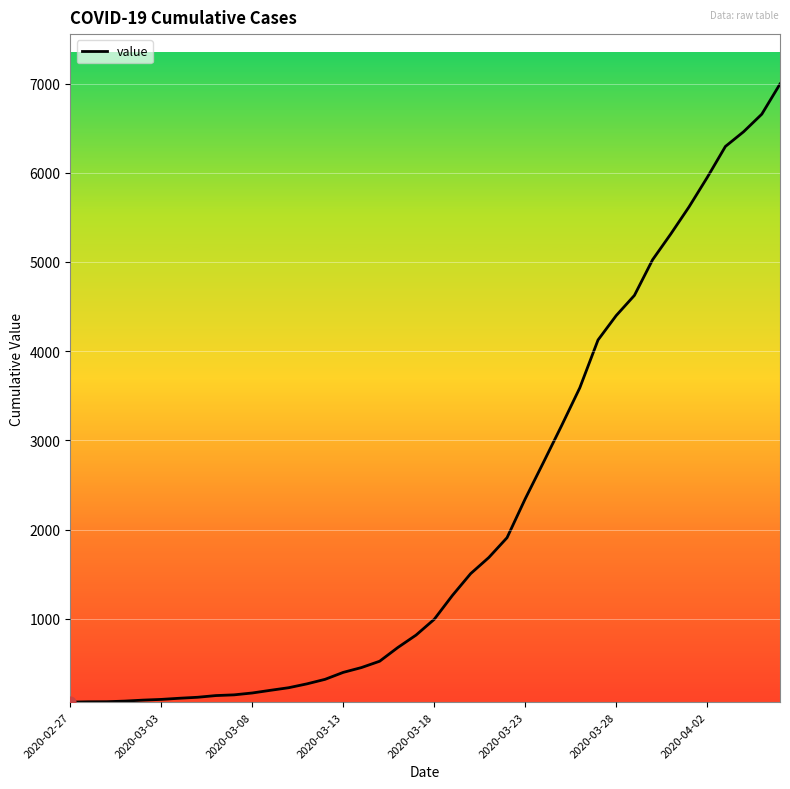

What is the difference between the maximum and minimum values?

6931